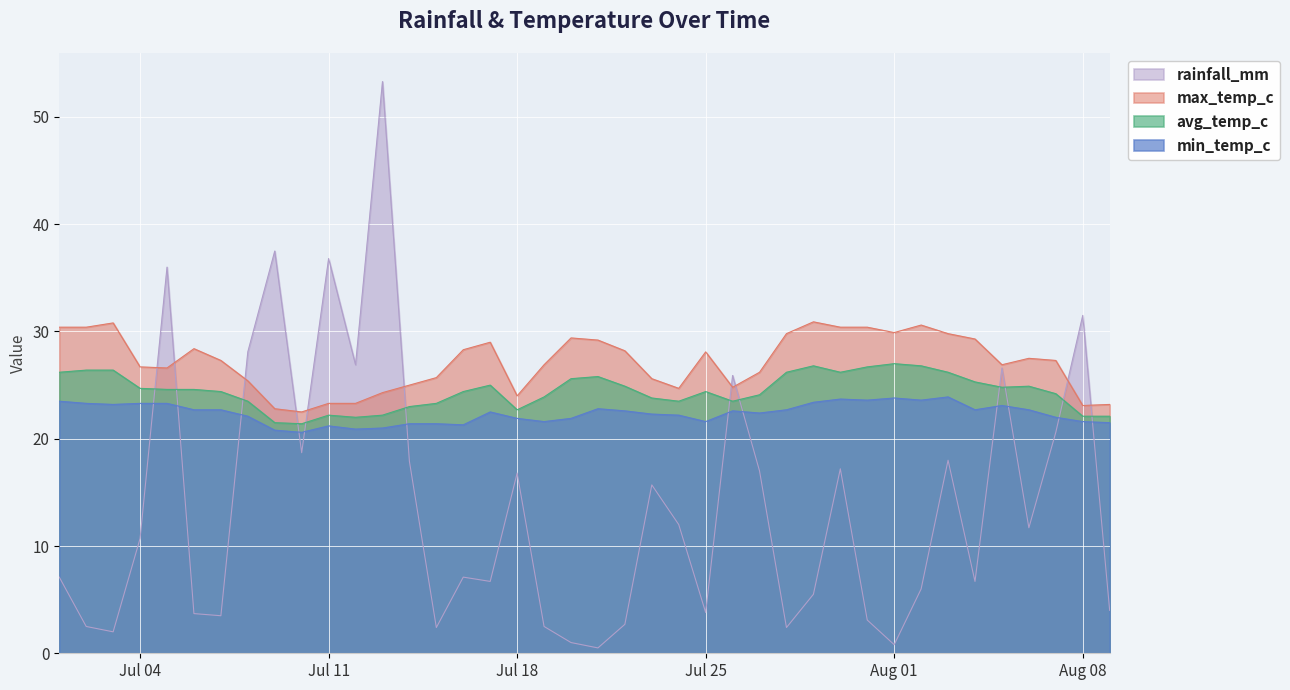

True or false: min_temp_c and max_temp_c intersect in this chart.

False